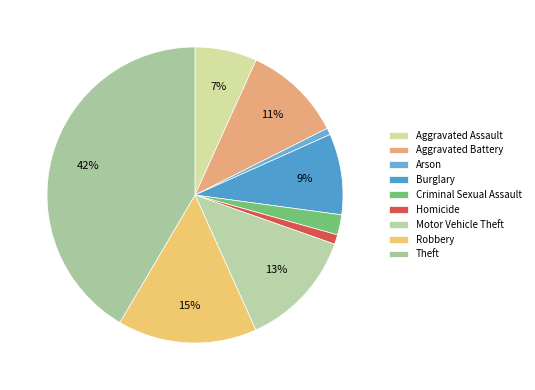

Count the number of slices in the pie.

9